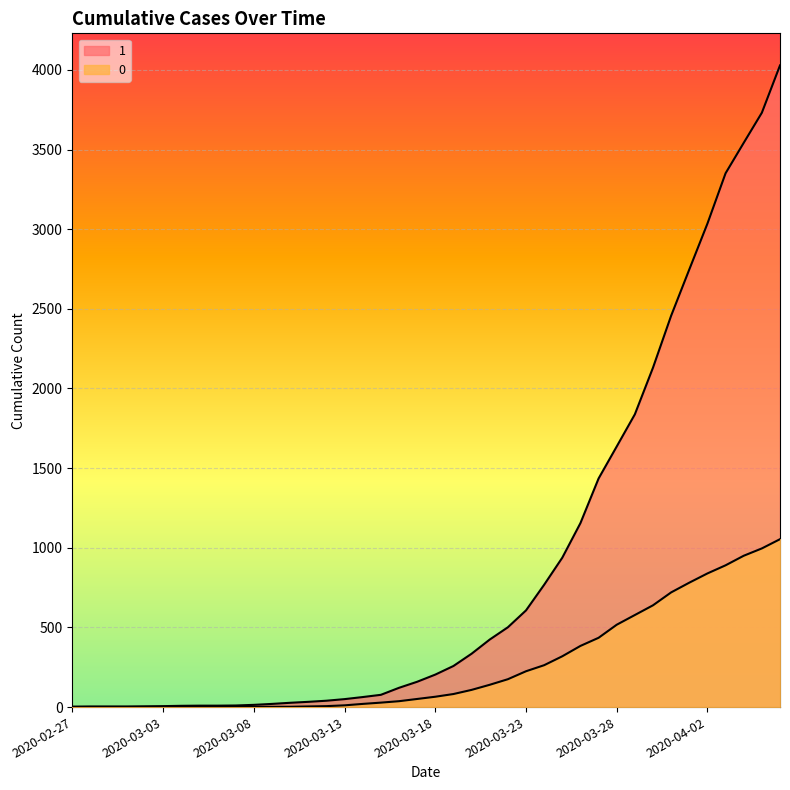

What are all the series names shown in the legend?

1, 0